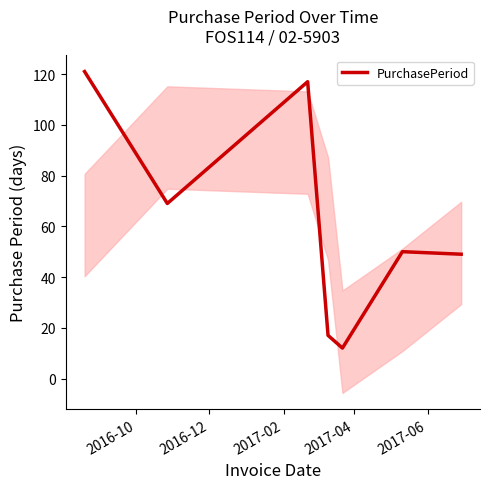

Reading right to left, what are all the values shown in this chart?

49	50	12	17	117	69	121